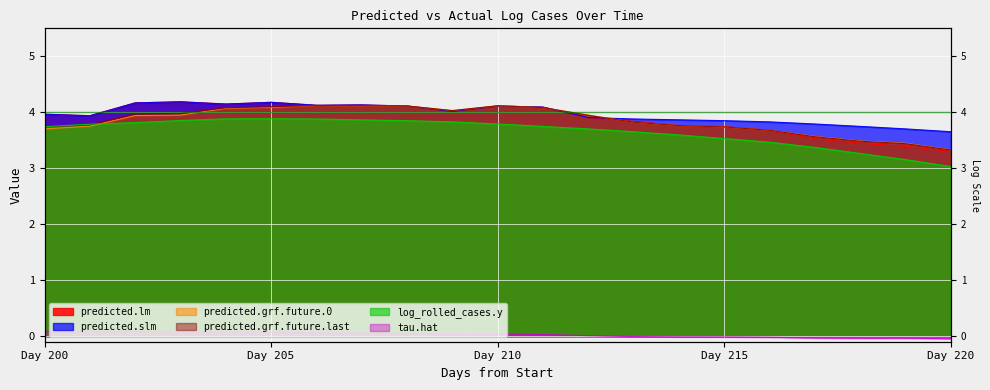

What is the value of the log_rolled_cases.y point at the 15th from the left?

3.6